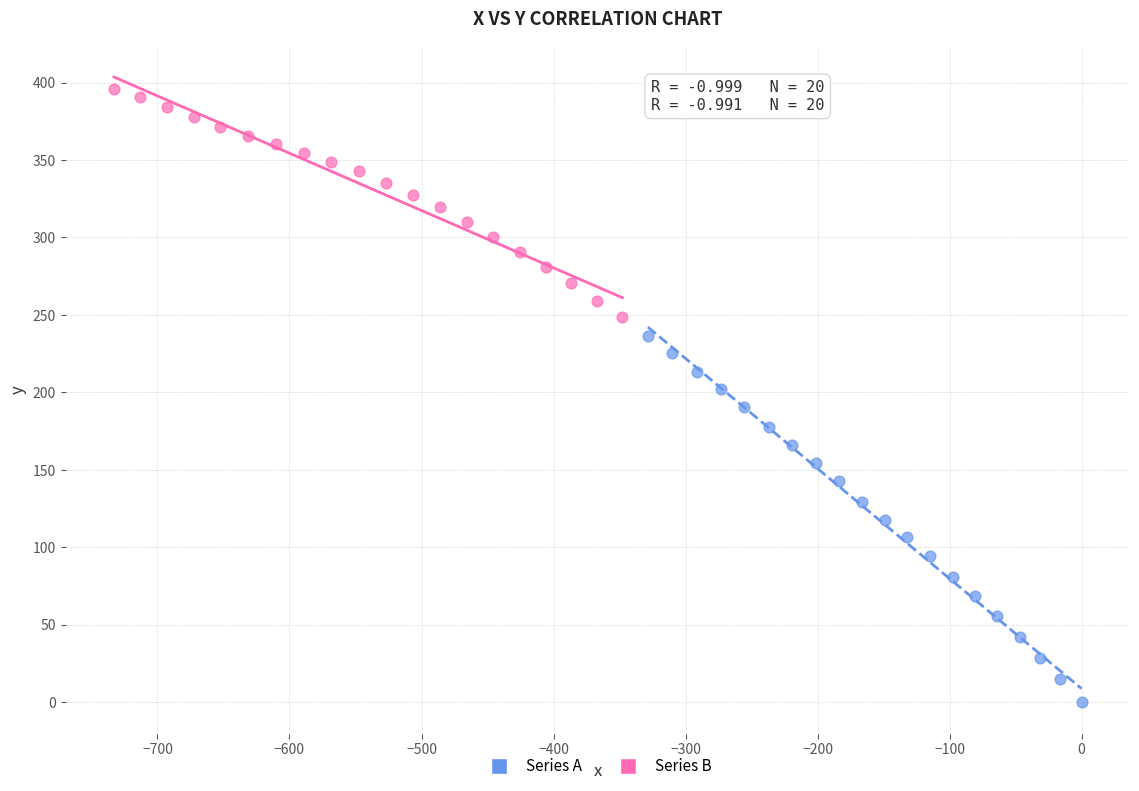

Which series reaches the maximum Y coordinate?

Series B